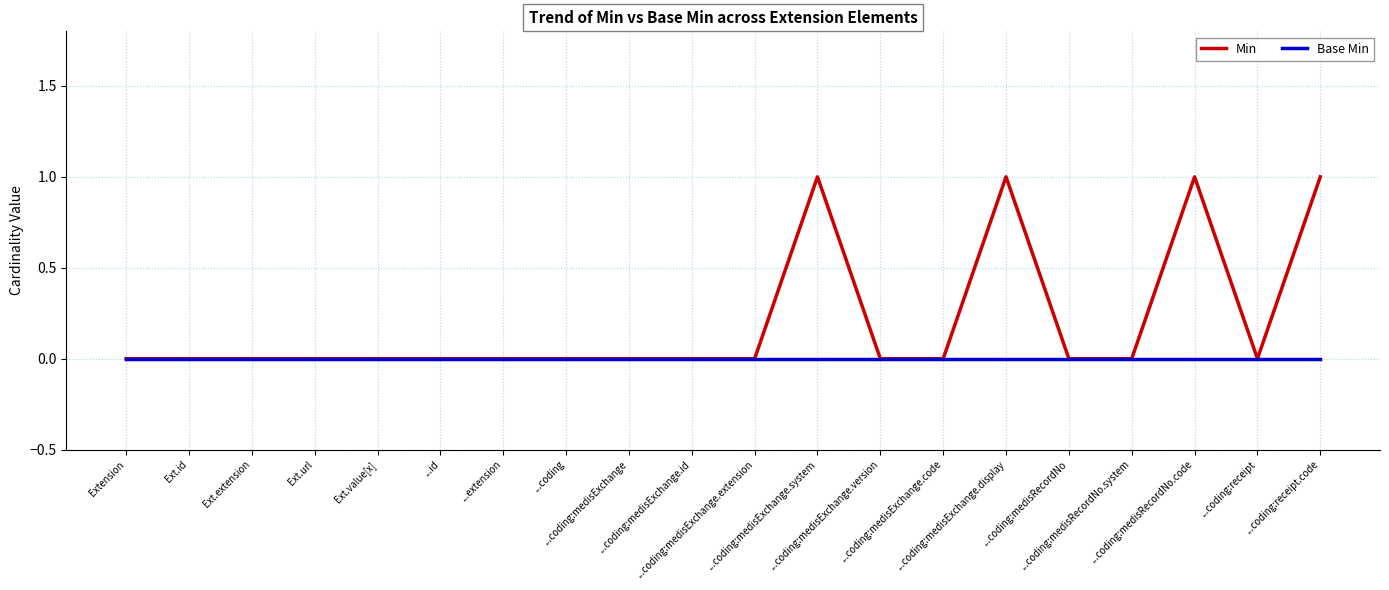

Reading right to left, extract all data points from this chart.

Min: 1	0	1	0	0	1	0	0	1	0	0	0	0	0	0	0	0	0	0	0
Base Min: 0	0	0	0	0	0	0	0	0	0	0	0	0	0	0	0	0	0	0	0